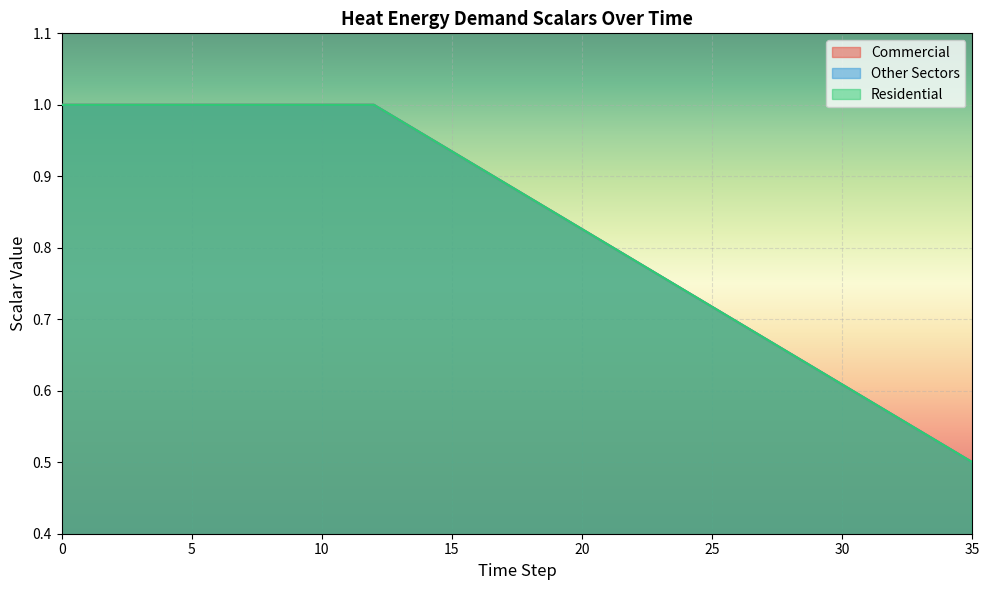

True or false: scalar_scoe_heat_energy_demand_other and scalar_scoe_heat_energy_demand_commercial cross at least once.

False